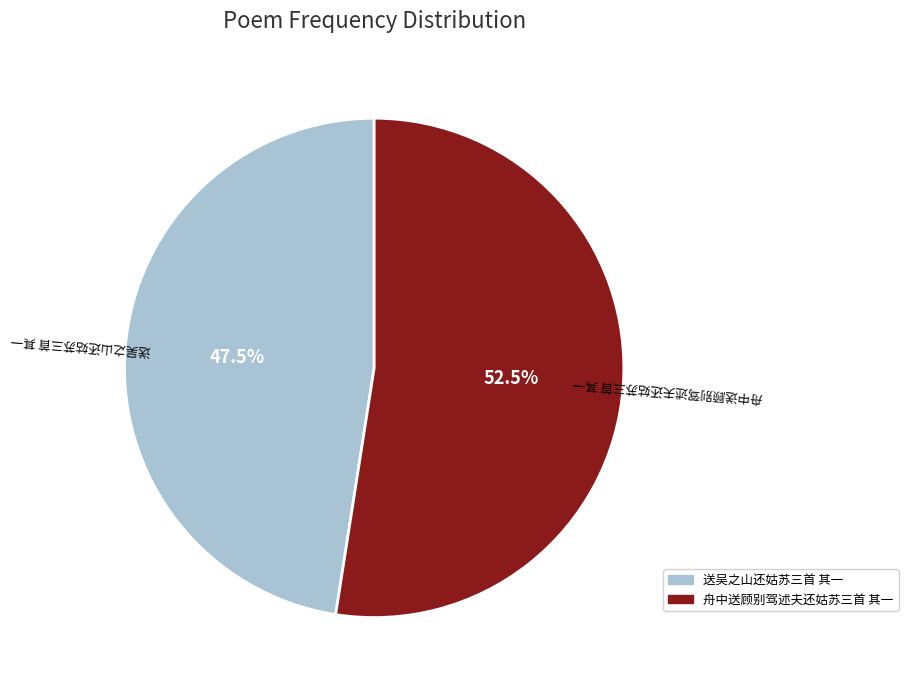

Count the number of slices in the pie.

2